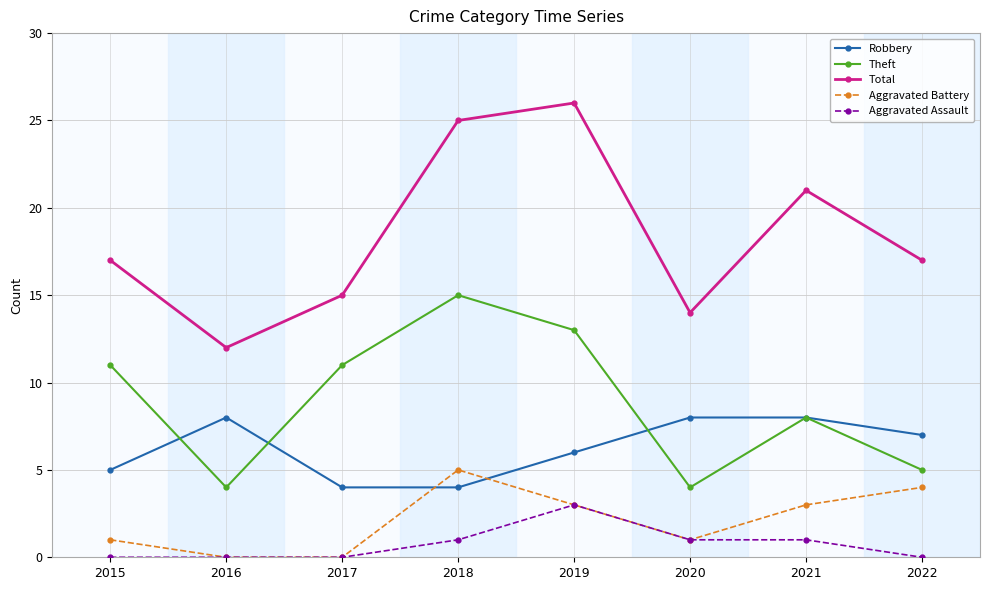

List the series in order of their peak value, highest first.

Total, Theft, Robbery, Aggravated Battery, Aggravated Assault